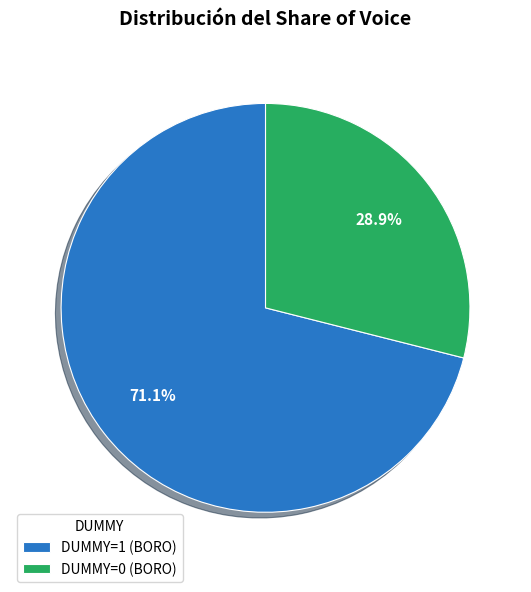

Is the sum of DUMMY=0 and DUMMY=1 greater than half?

Yes